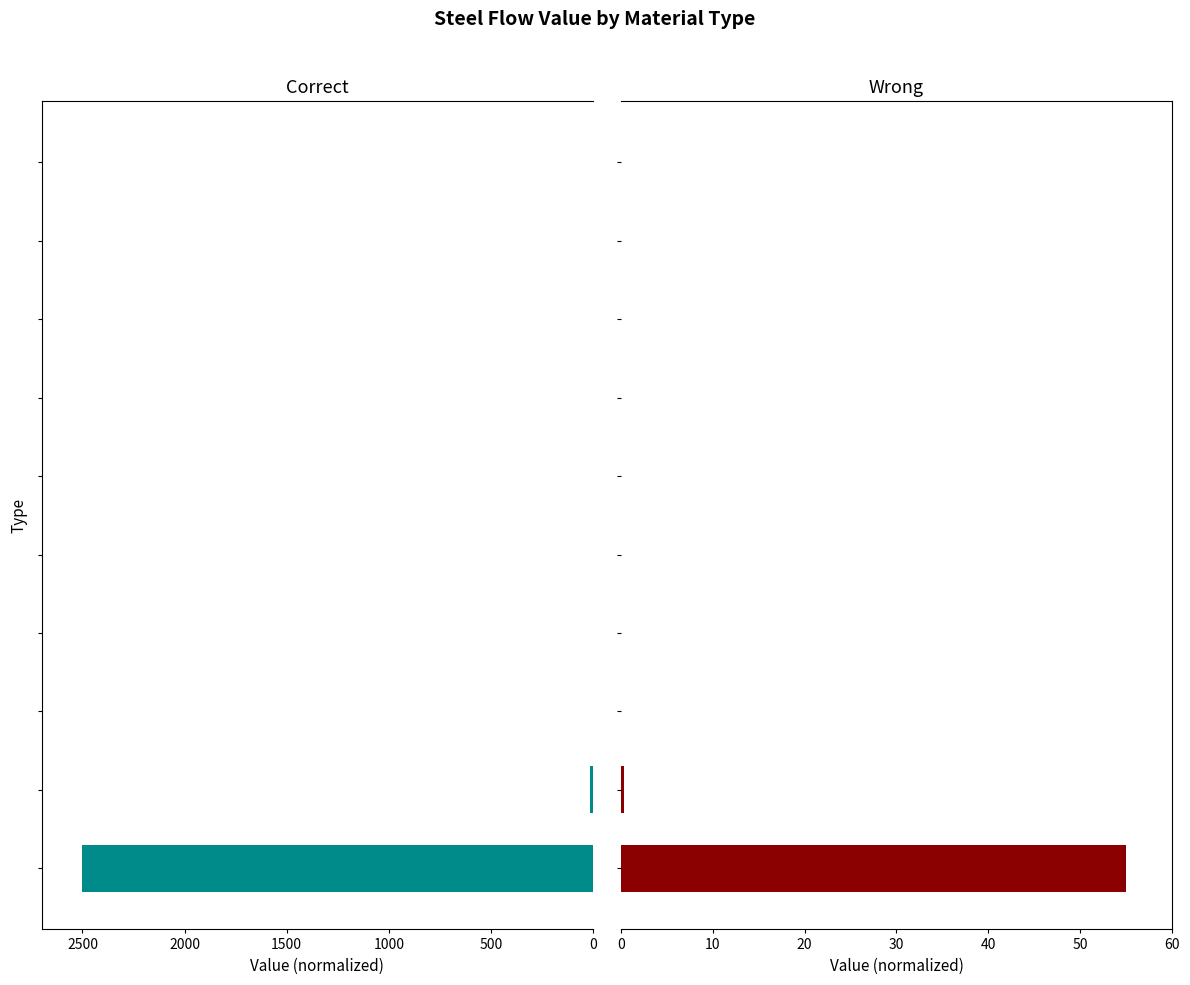

List the series in order of their peak value, highest first.

Correct, Wrong